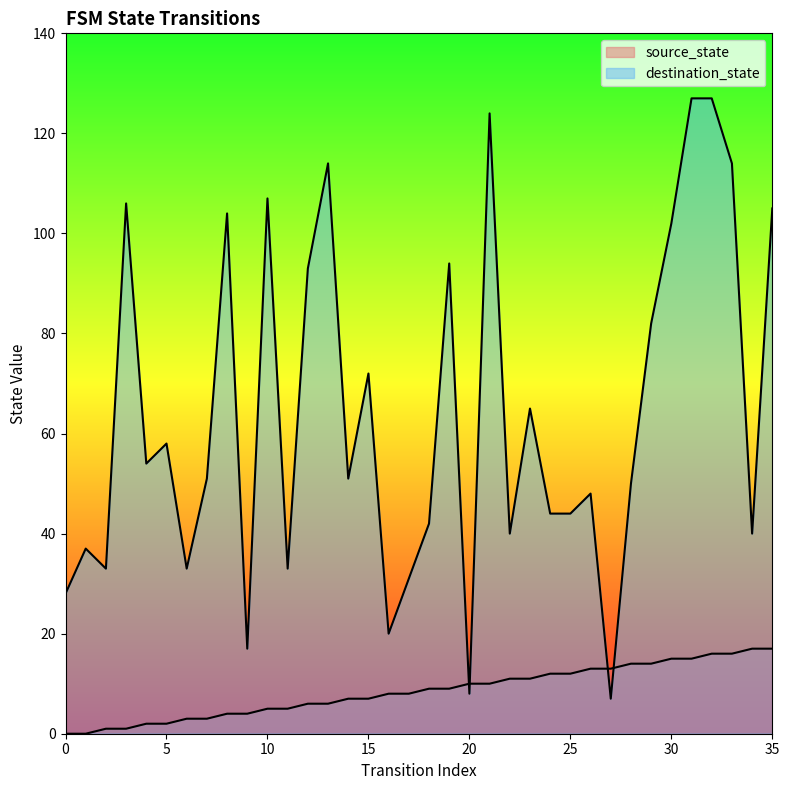

Reading left to right, transcribe all the data shown in this chart.

source_state: 0=0	1=0	2=1	3=1	4=2	5=2	6=3	7=3	8=4	9=4	10=5	11=5	12=6	13=6	14=7	15=7	16=8	17=8	18=9	19=9	20=10	21=10	22=11	23=11	24=12	25=12	26=13	27=13	28=14	29=14	30=15	31=15	32=16	33=16	34=17	35=17
destination_state: 0=28	1=37	2=33	3=106	4=54	5=58	6=33	7=51	8=104	9=17	10=107	11=33	12=93	13=114	14=51	15=72	16=20	17=31	18=42	19=94	20=8	21=124	22=40	23=65	24=44	25=44	26=48	27=7	28=50	29=82	30=102	31=127	32=127	33=114	34=40	35=105